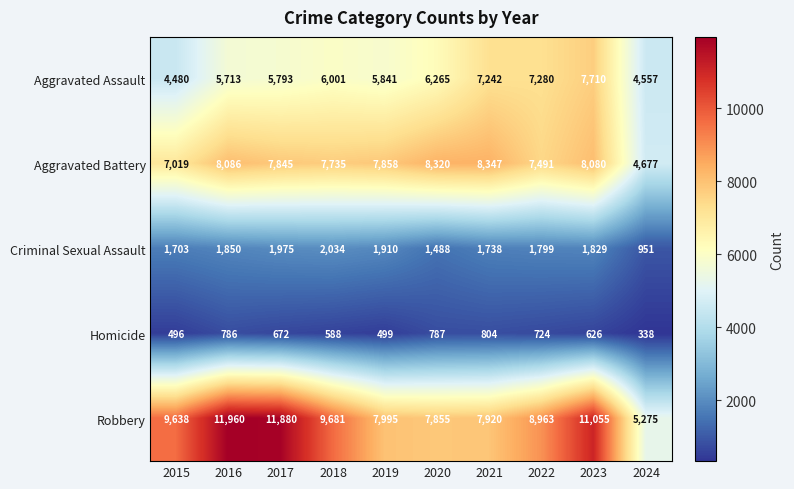

Which series has the largest range (max minus min)?

Robbery